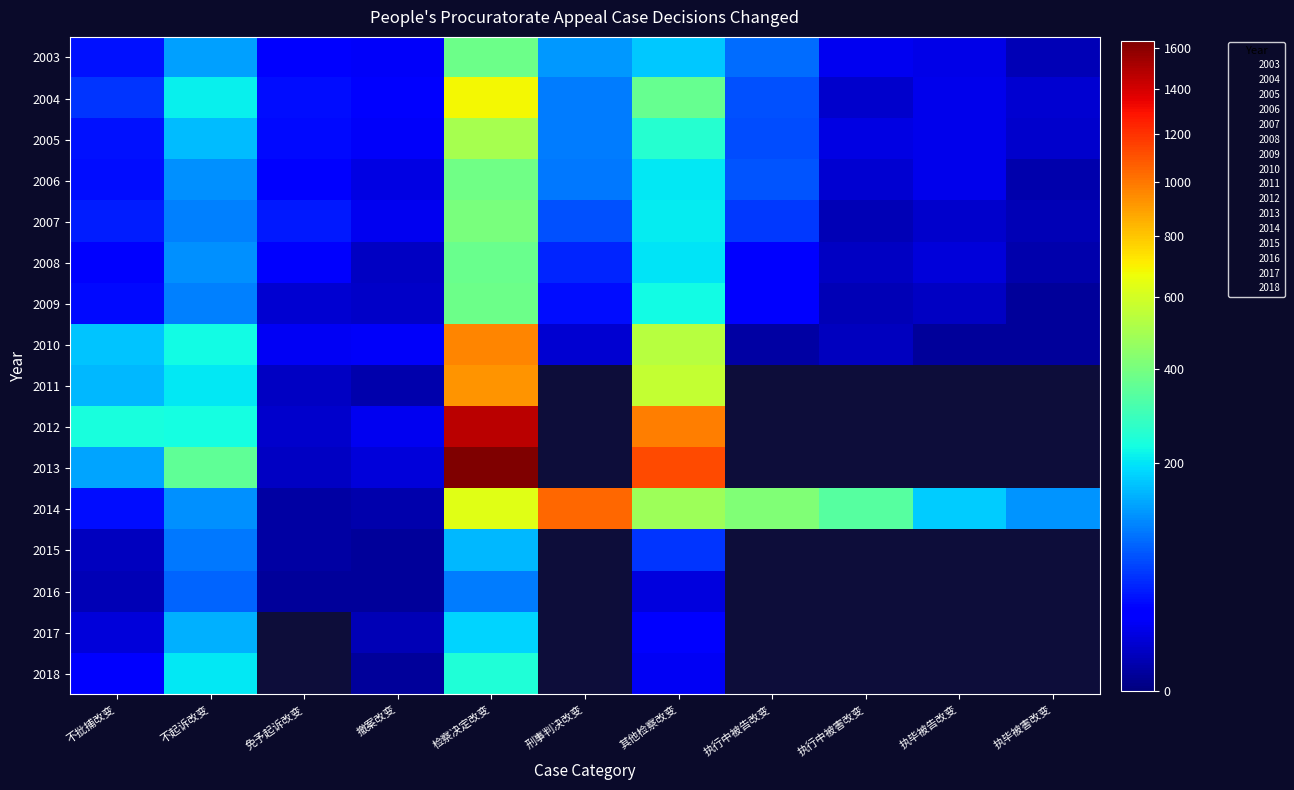

How many categories are shown in the chart?

11